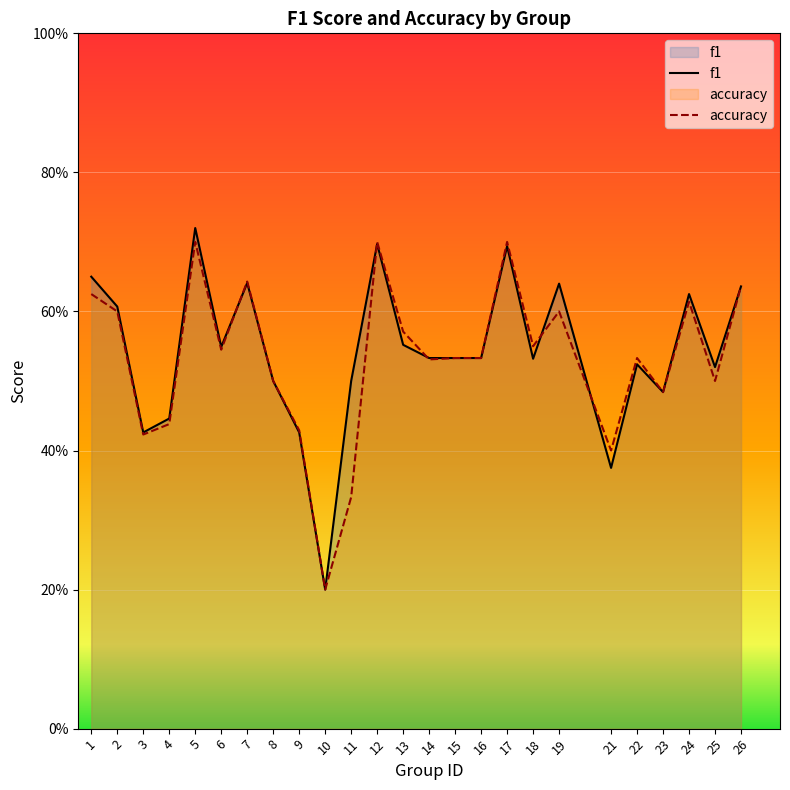

Reading left to right, extract all data points from this chart.

f1: 1=0.7	2=0.6	3=0.4	4=0.4	5=0.7	6=0.5	7=0.6	8=0.5	9=0.4	10=0.2	11=0.5	12=0.7	13=0.6	14=0.5	15=0.5	16=0.5	17=0.7	18=0.5	19=0.6	21=0.4	22=0.5	23=0.5	24=0.6	25=0.5	26=0.6
accuracy: 1=0.6	2=0.6	3=0.4	4=0.4	5=0.7	6=0.5	7=0.6	8=0.5	9=0.4	10=0.2	11=0.3	12=0.7	13=0.6	14=0.5	15=0.5	16=0.5	17=0.7	18=0.6	19=0.6	21=0.4	22=0.5	23=0.5	24=0.6	25=0.5	26=0.6